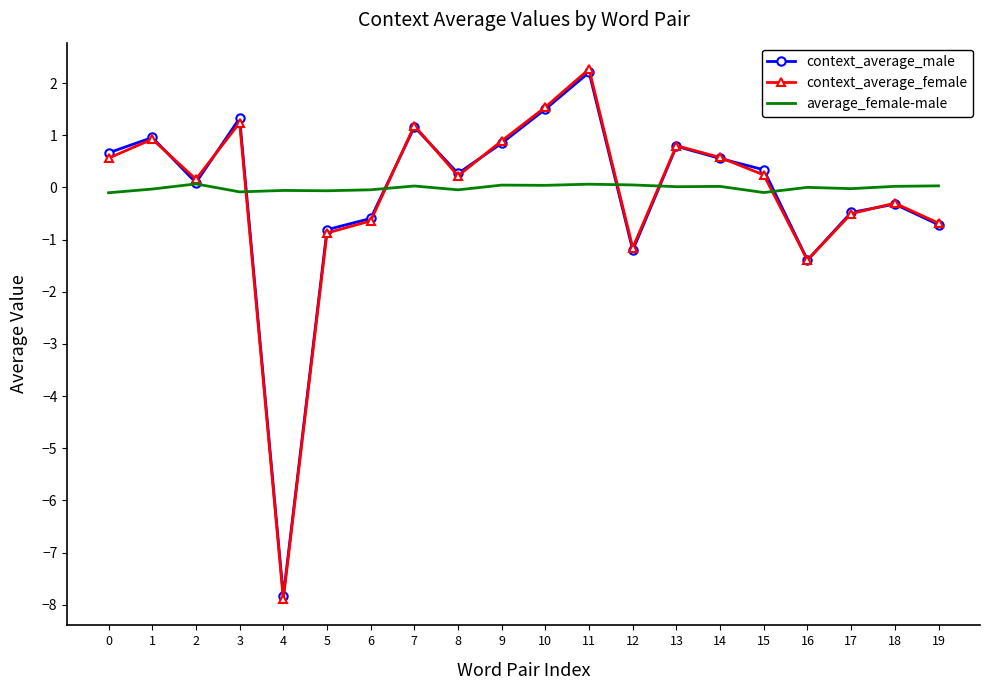

Which series has the largest total across all categories?

average_female-male